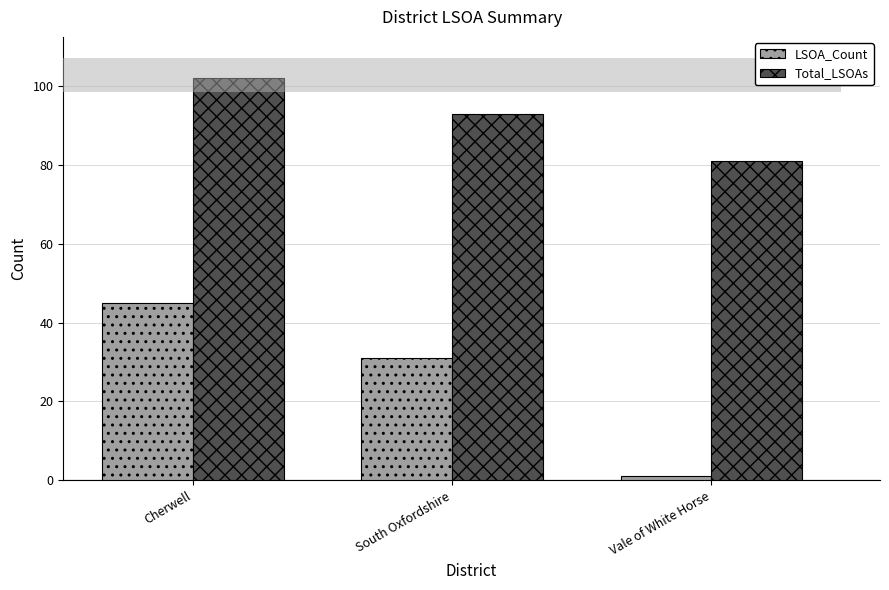

What position from the right is South Oxfordshire?

2